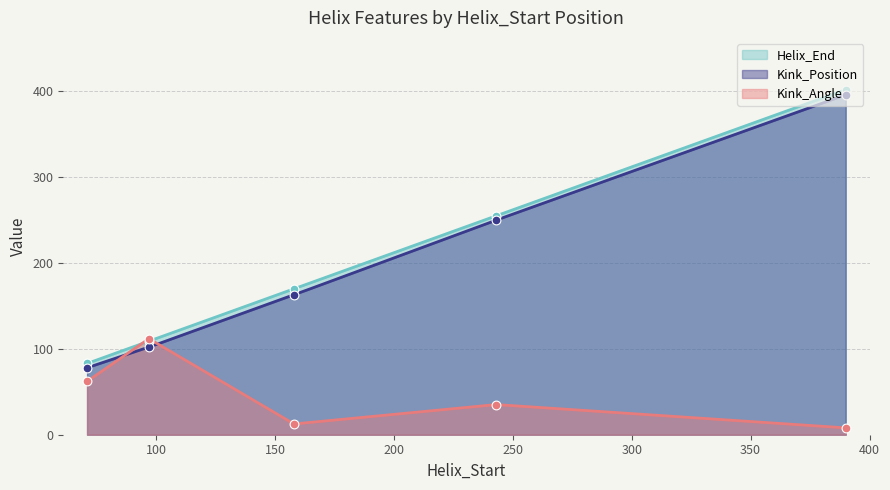

Which series has the widest spread of Y values?

Helix_End